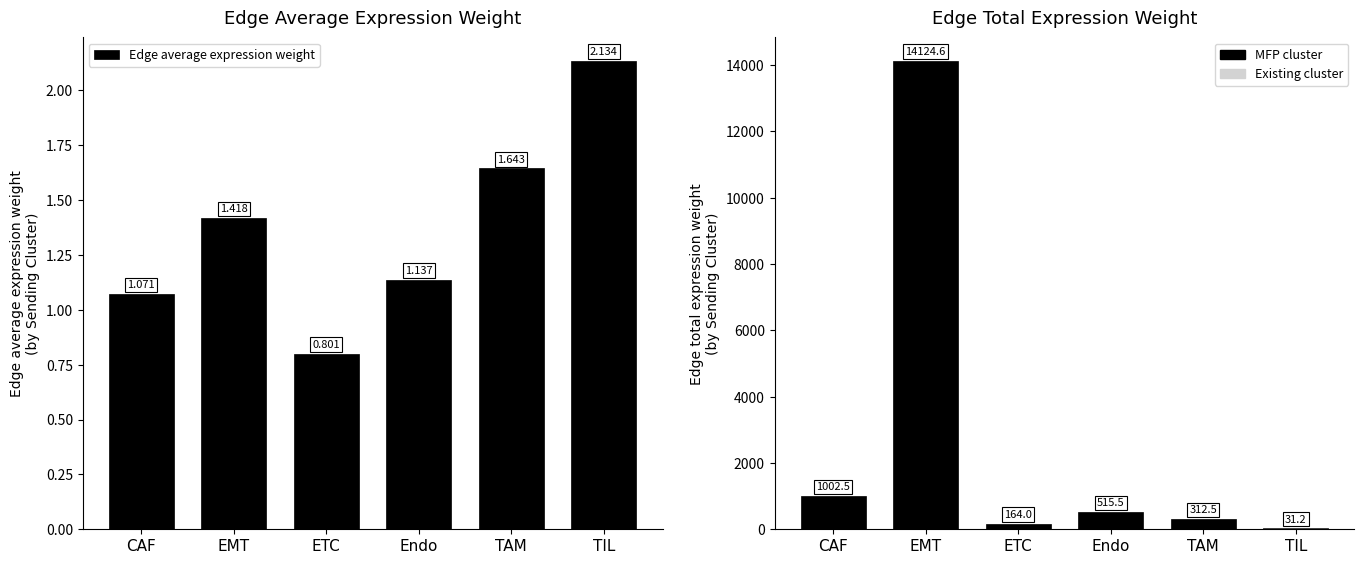

Reading left to right, what are all the values shown in this chart?

CAF=1.1	EMT=1.4	ETC=0.8	Endo=1.1	TAM=1.6	TIL=2.1